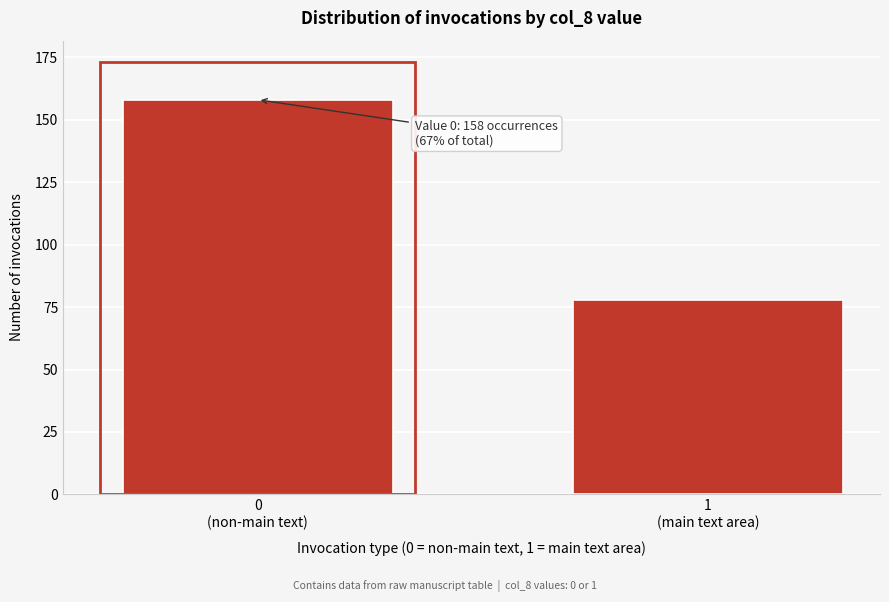

Reading left to right, transcribe all the data shown in this chart.

158	78